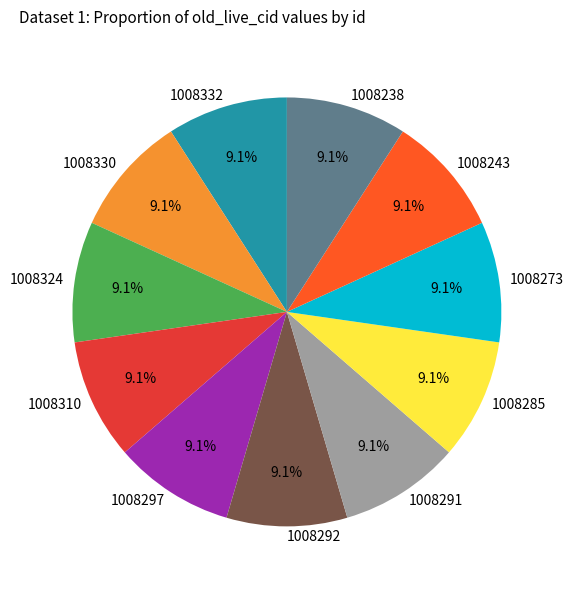

What is the total percentage of 1008330 and 1008310?

18.2%